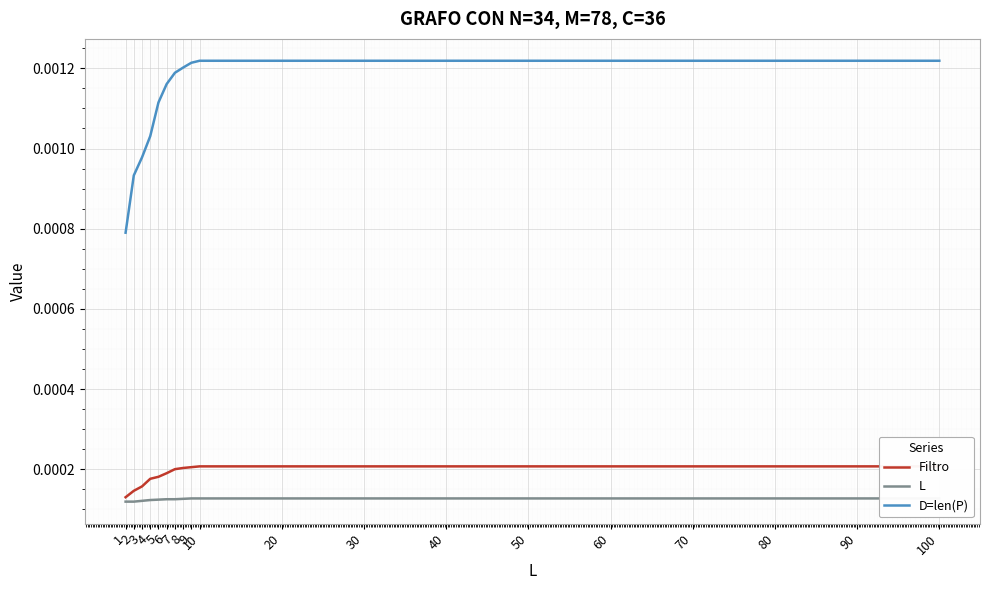

Count the number of data series in this chart.

3